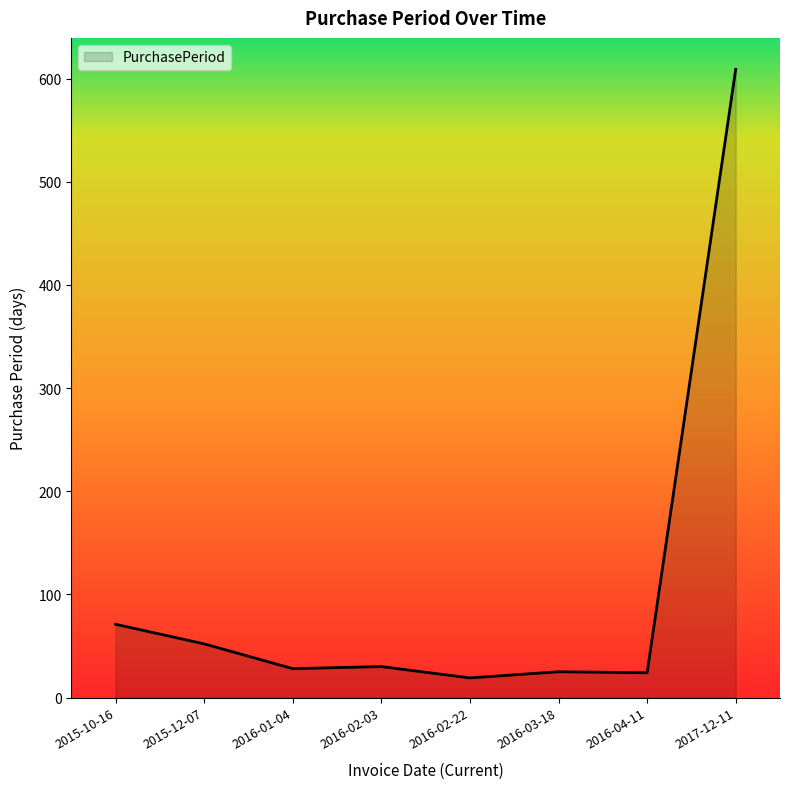

What is the sum of all values?

858